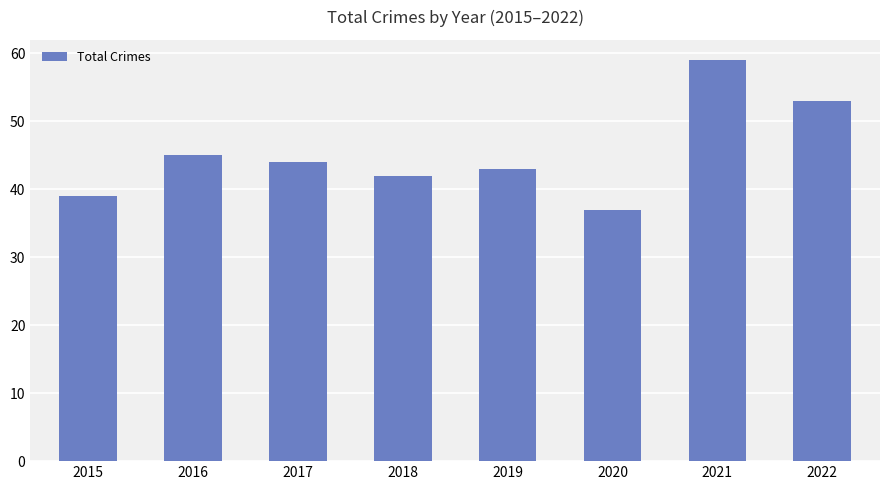

At which label does the data first exceed 44?

2016